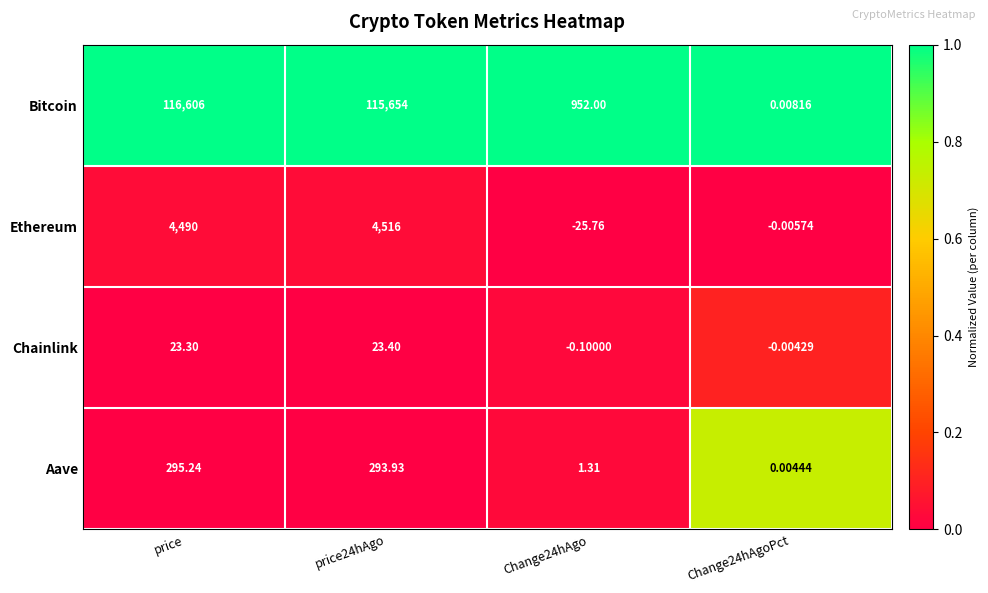

At how many categories does at least one series exceed 0?

4